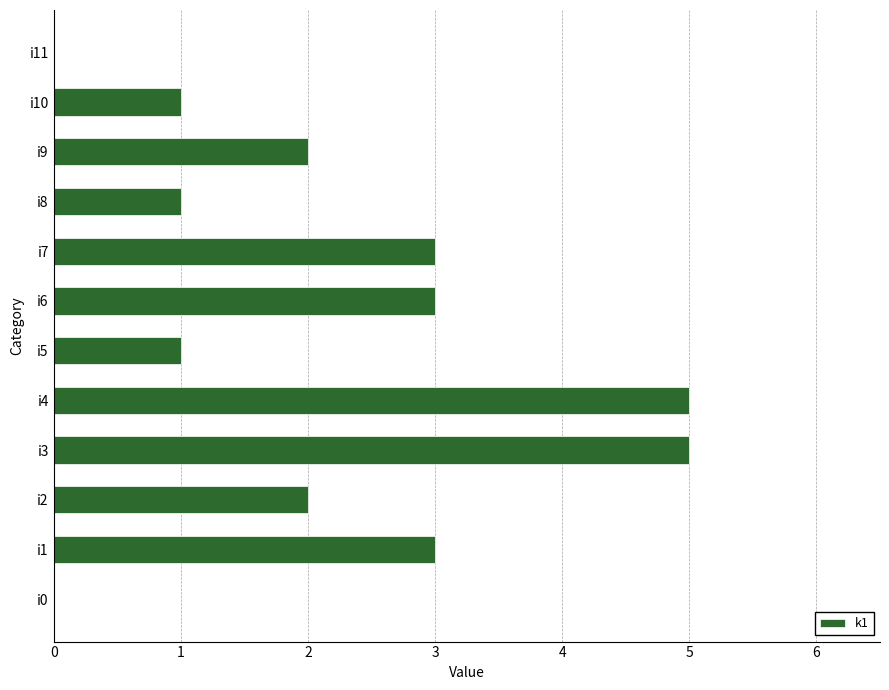

What is the maximum value shown in the chart?

5